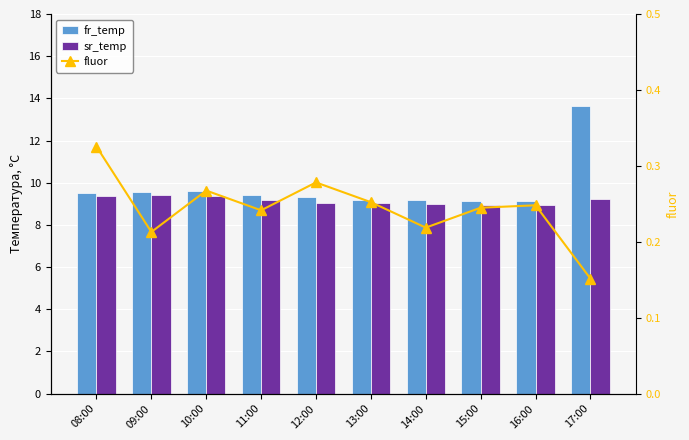

Reading right to left, extract all data points from this chart.

fr_temp: 13.6	9.1	9.1	9.2	9.2	9.3	9.4	9.6	9.6	9.5
sr_temp: 9.2	8.9	9.0	9.0	9.0	9.1	9.2	9.4	9.4	9.3
fluor: 0.2	0.2	0.2	0.2	0.3	0.3	0.2	0.3	0.2	0.3